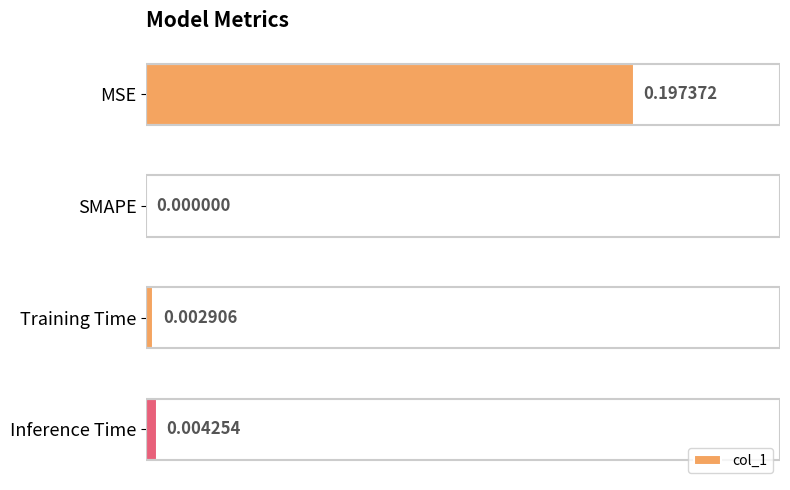

Between SMAPE and MSE, which is larger?

MSE